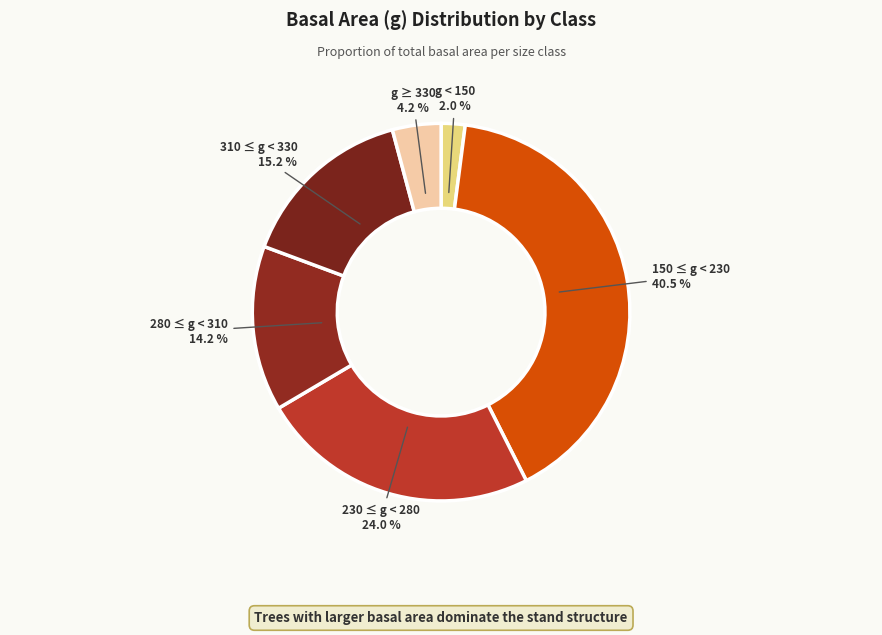

What is the smallest slice in the pie chart?

g < 150